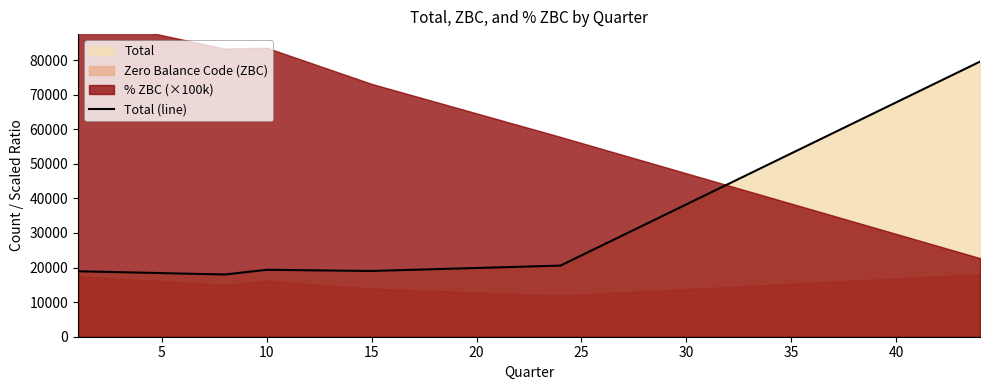

What is the maximum value for Total (line)?

79535